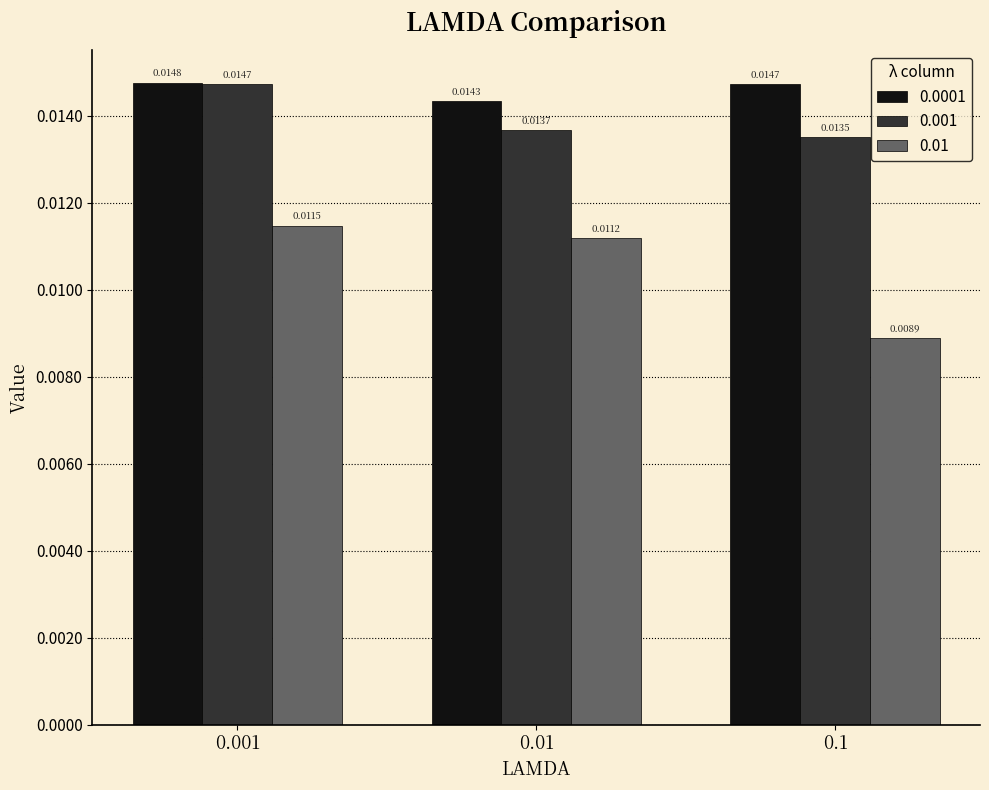

List the series in order of their peak value, lowest first.

0.01, 0.001, 0.0001